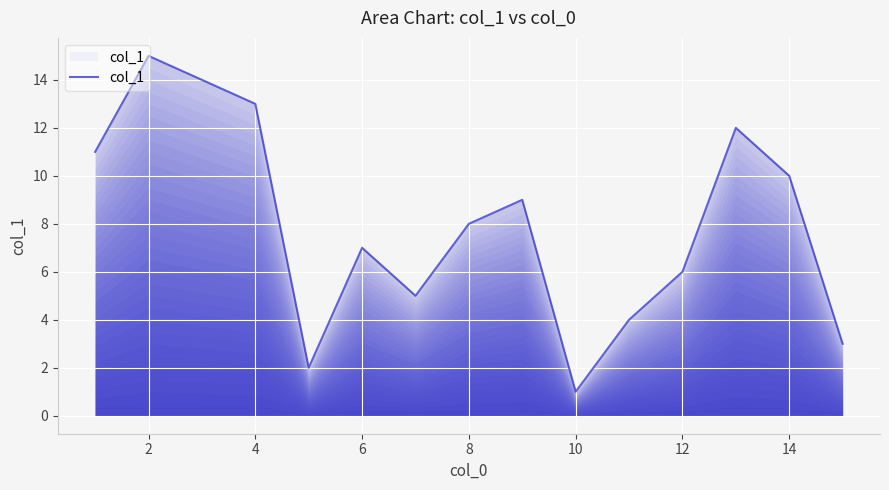

Reading right to left, transcribe all the data shown in this chart.

3	10	12	6	4	1	9	8	5	7	2	13	14	15	11